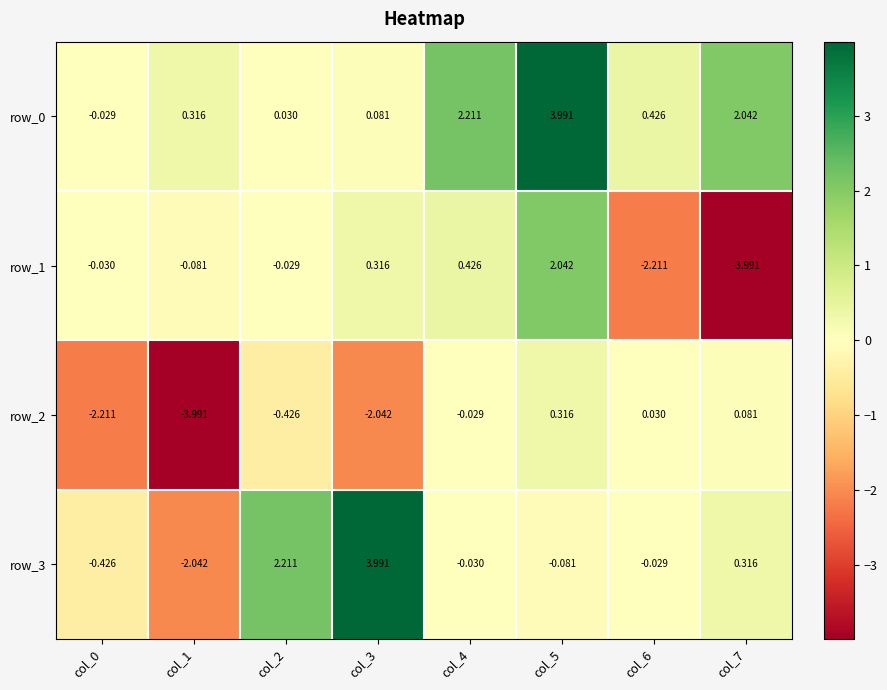

How many values in the row_2 series exceed 0?

3